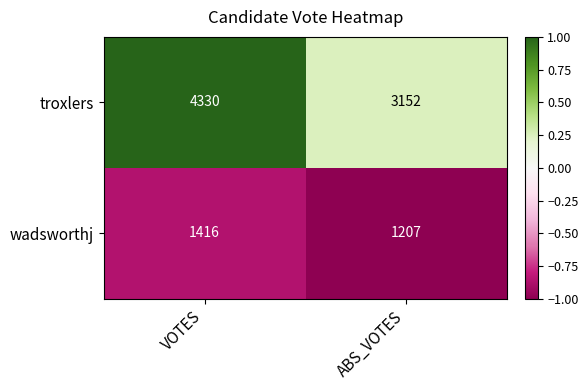

At which category is the sum across all series the highest?

VOTES